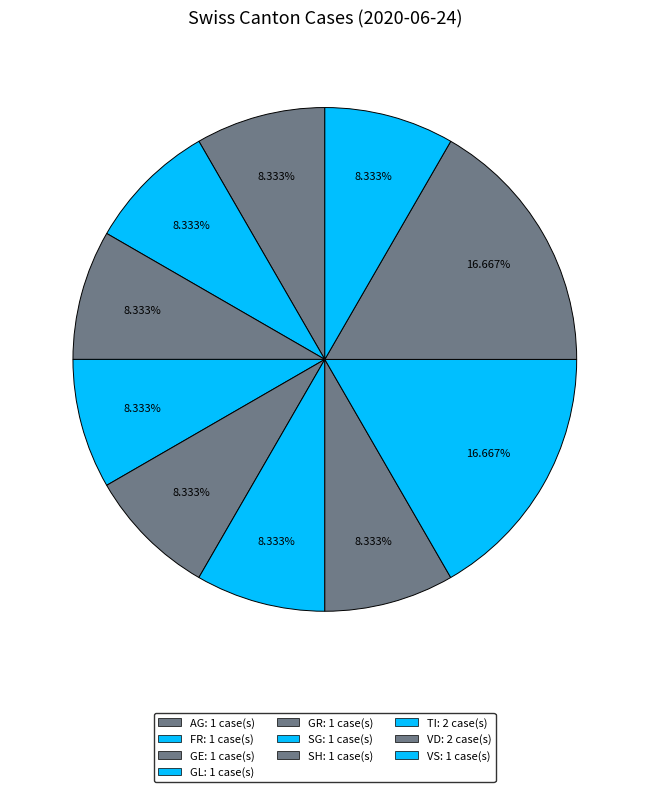

How many slices are in this pie chart?

10